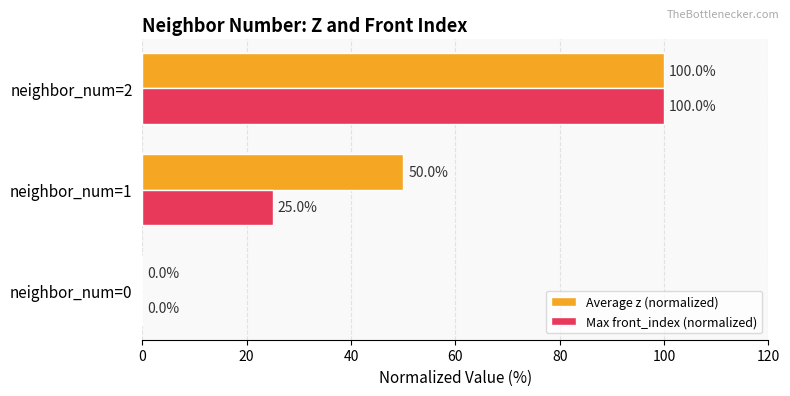

What is the sum of the Max front_index (normalized) values at neighbor_num=1 and neighbor_num=0?

25